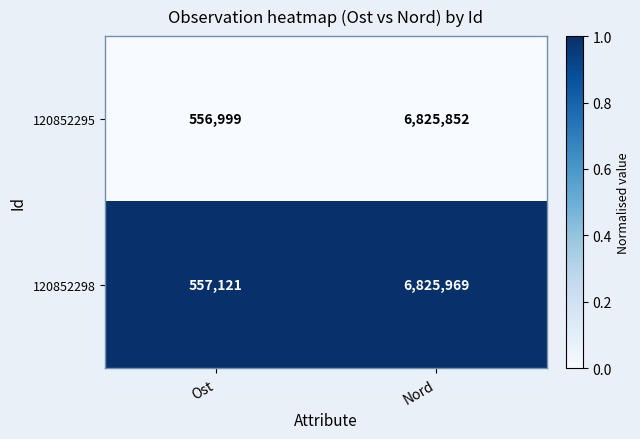

What is the lowest value of the 120852298 series?

557121